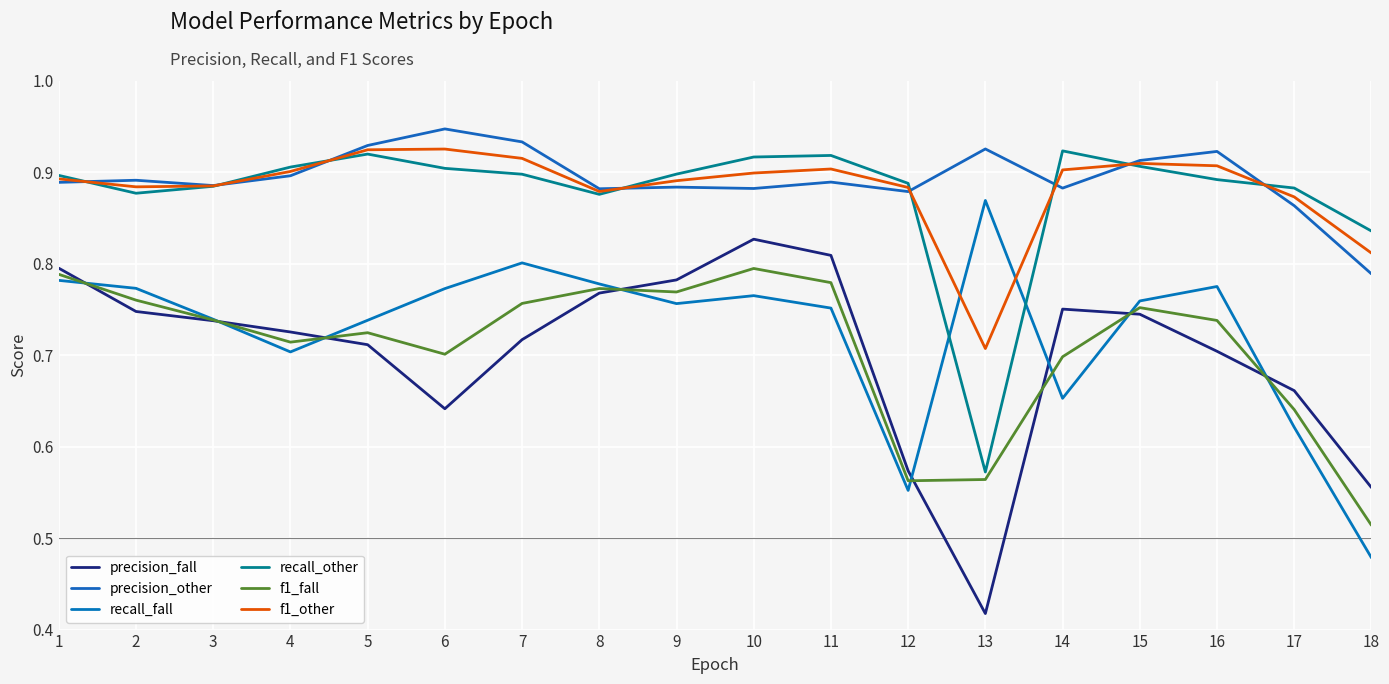

What is the value of the recall_fall point at the 18th from the left?

0.5